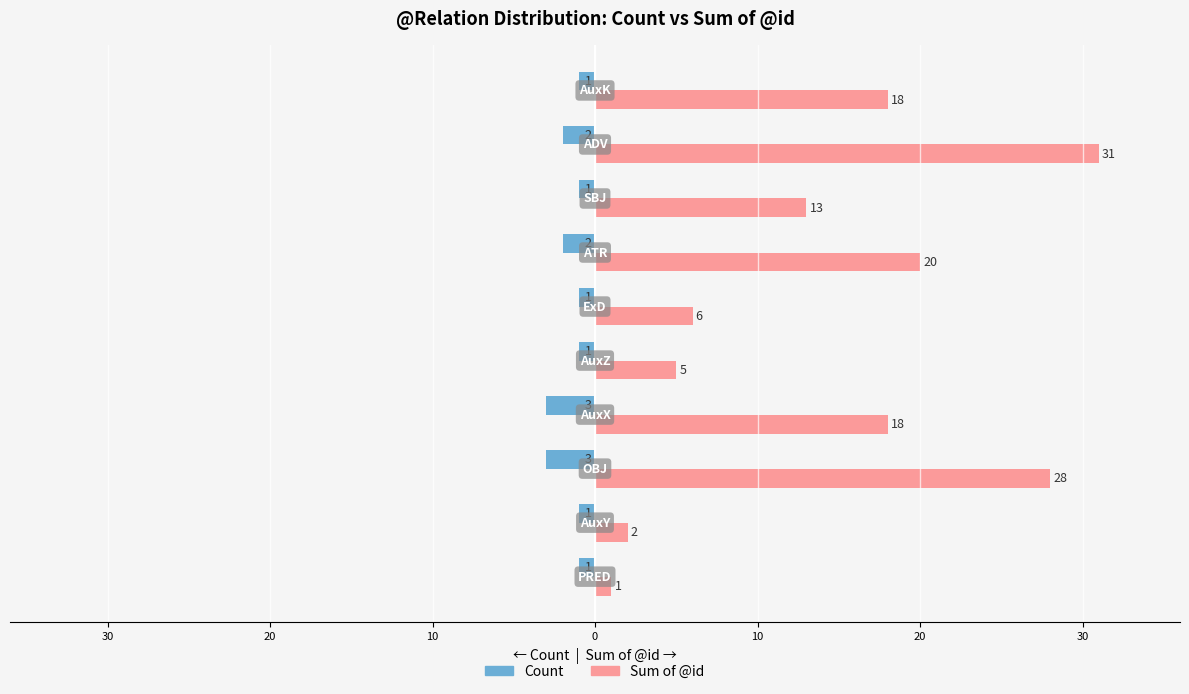

What are all the series names shown in the legend?

Count, Sum of @id